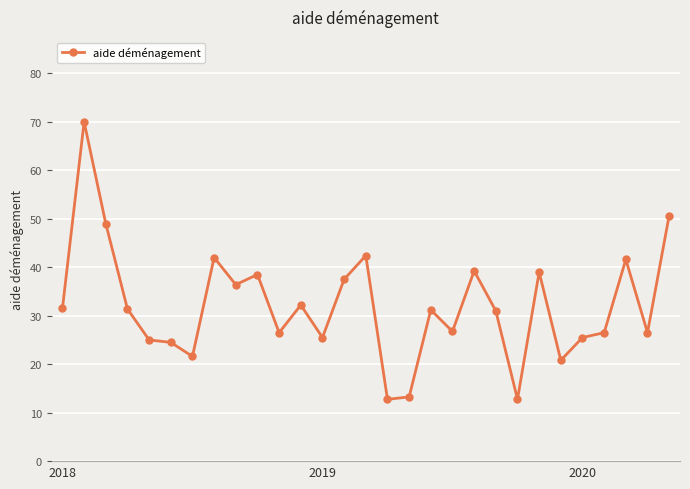

How many series are shown in this chart?

1